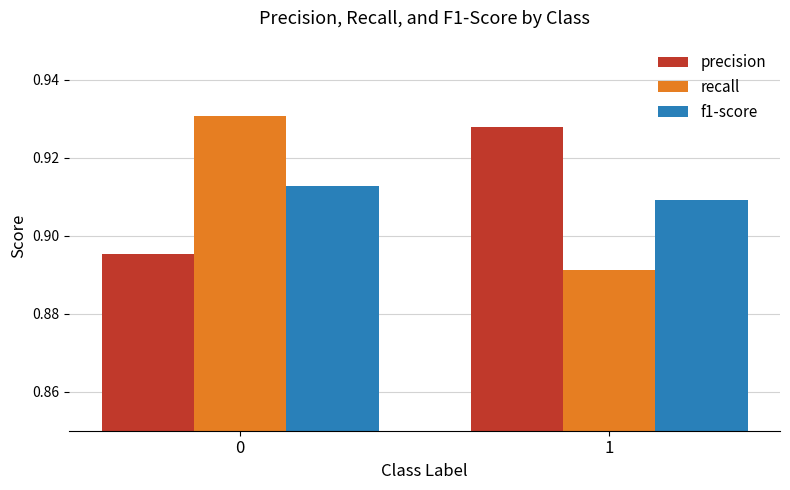

True or false: precision has a value of 1.3 at 0.

False